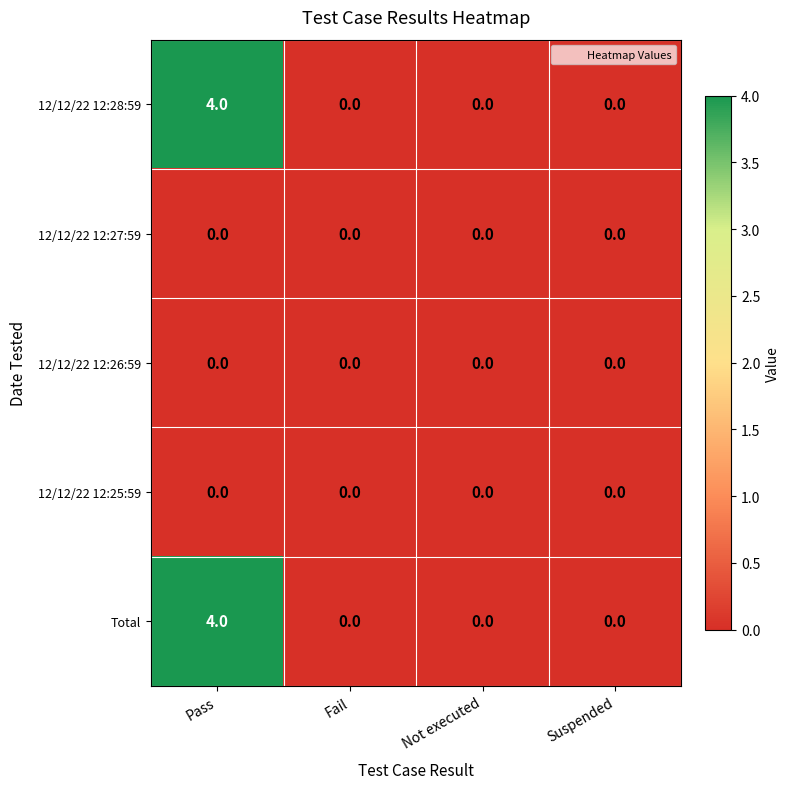

Is the value of Total at Not executed greater than the value of 12/12/22 12:28:59 at Pass?

No